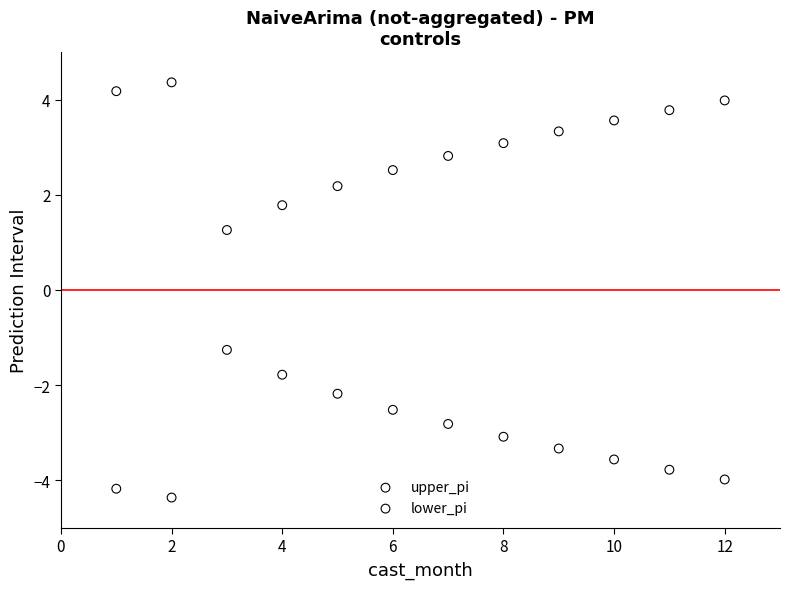

What is the X range (max minus min) for the scatter plot?

11.0